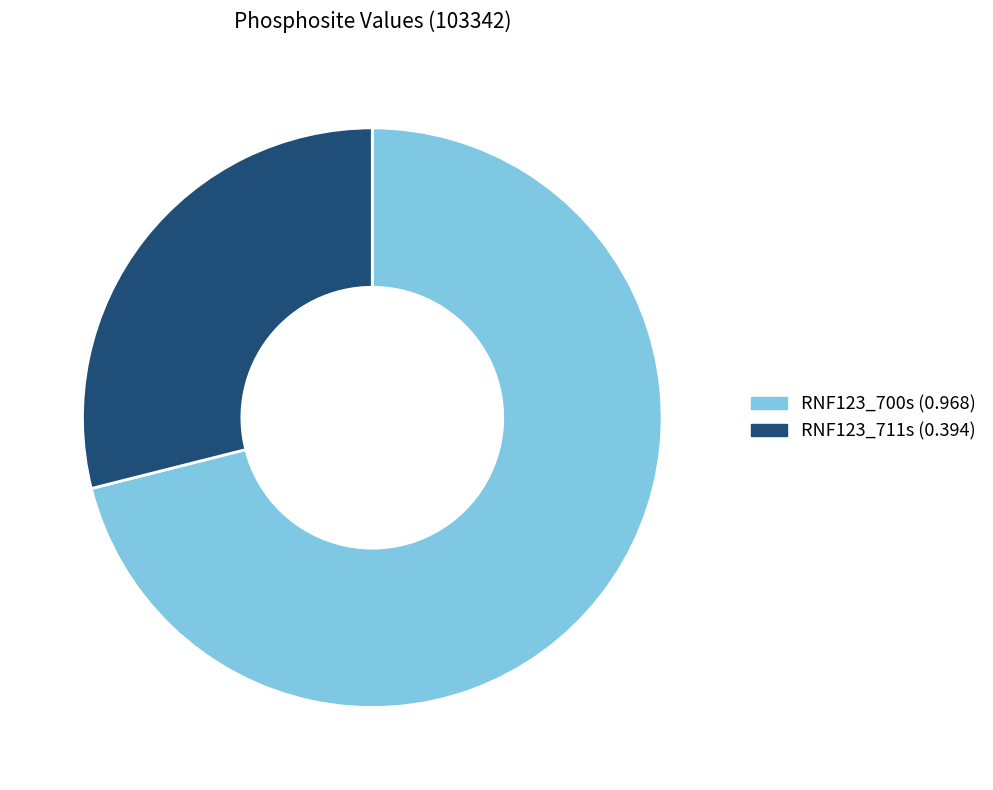

What is the smallest slice in the pie chart?

RNF123_711s